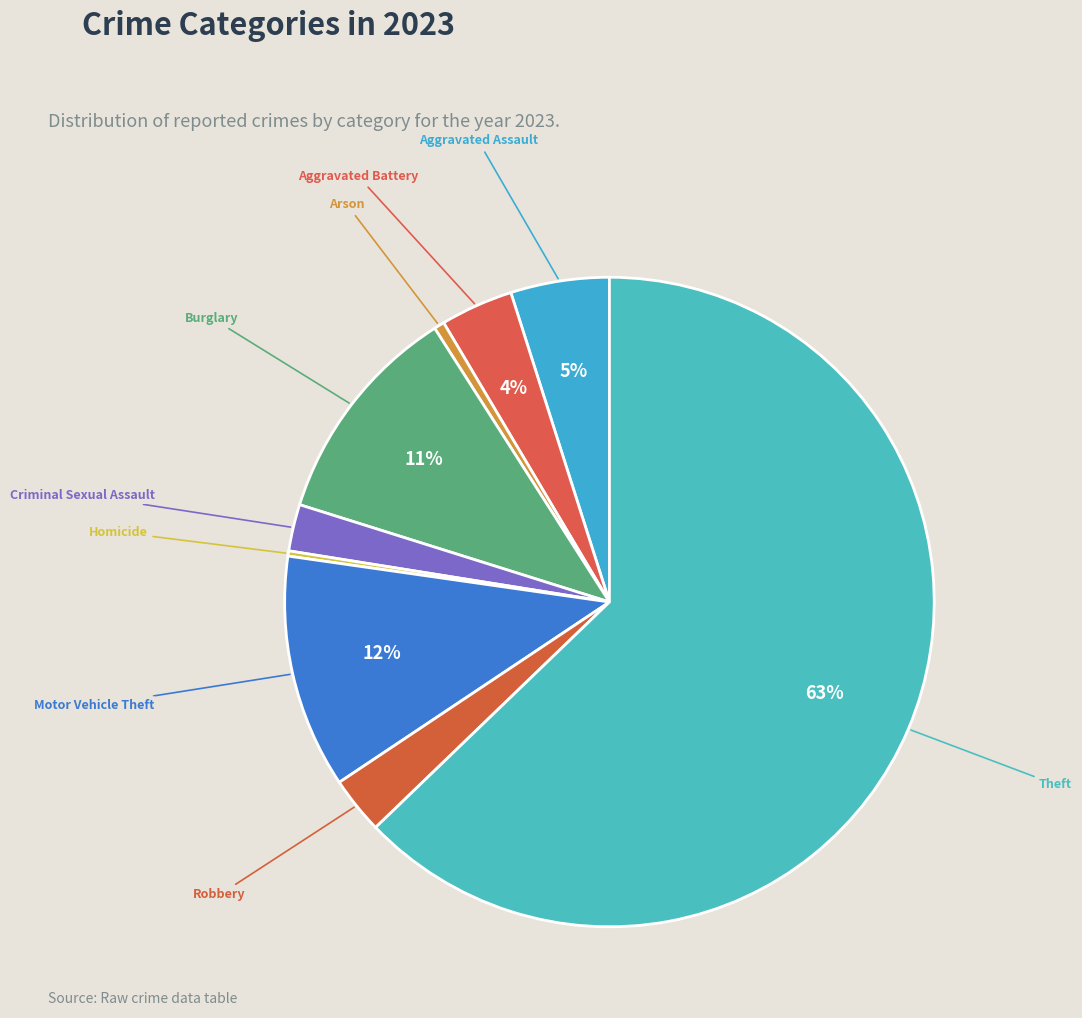

To the nearest percent, what is the average slice percentage?

11%